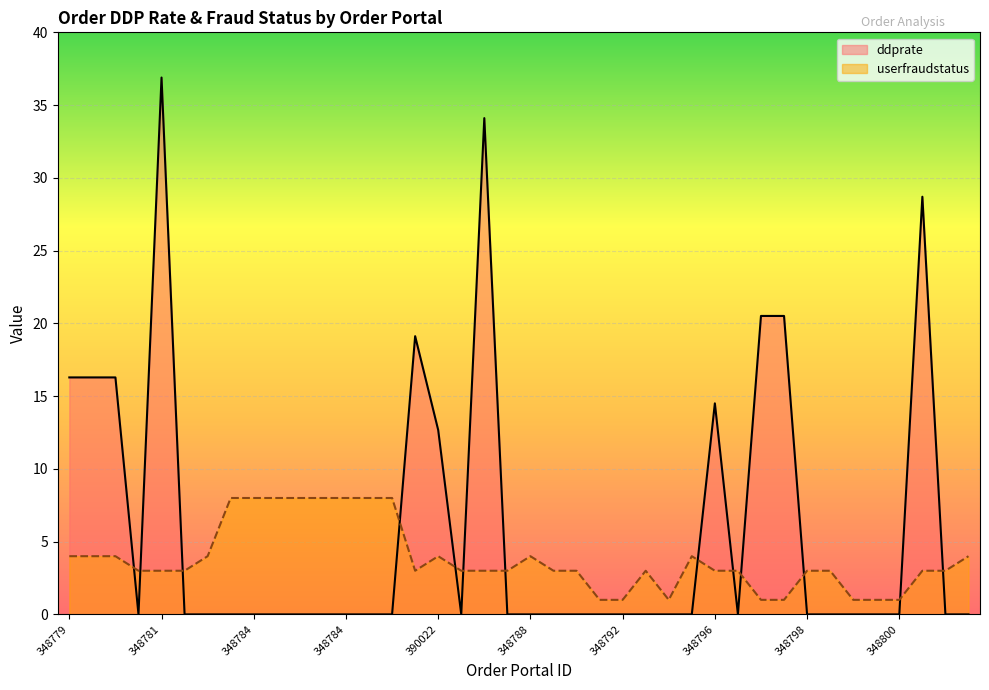

At which label does ddprate reach its peak?

348781